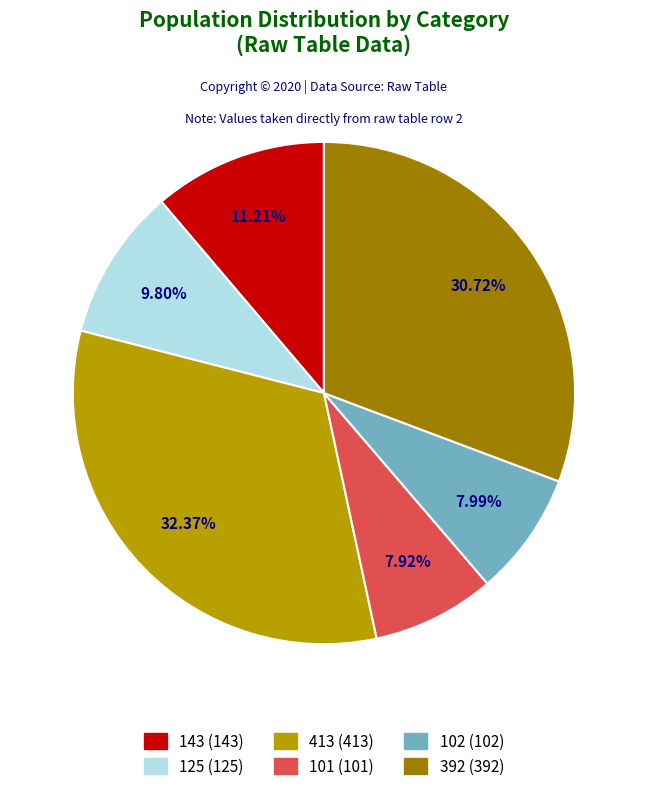

Is there a majority slice in this chart?

No